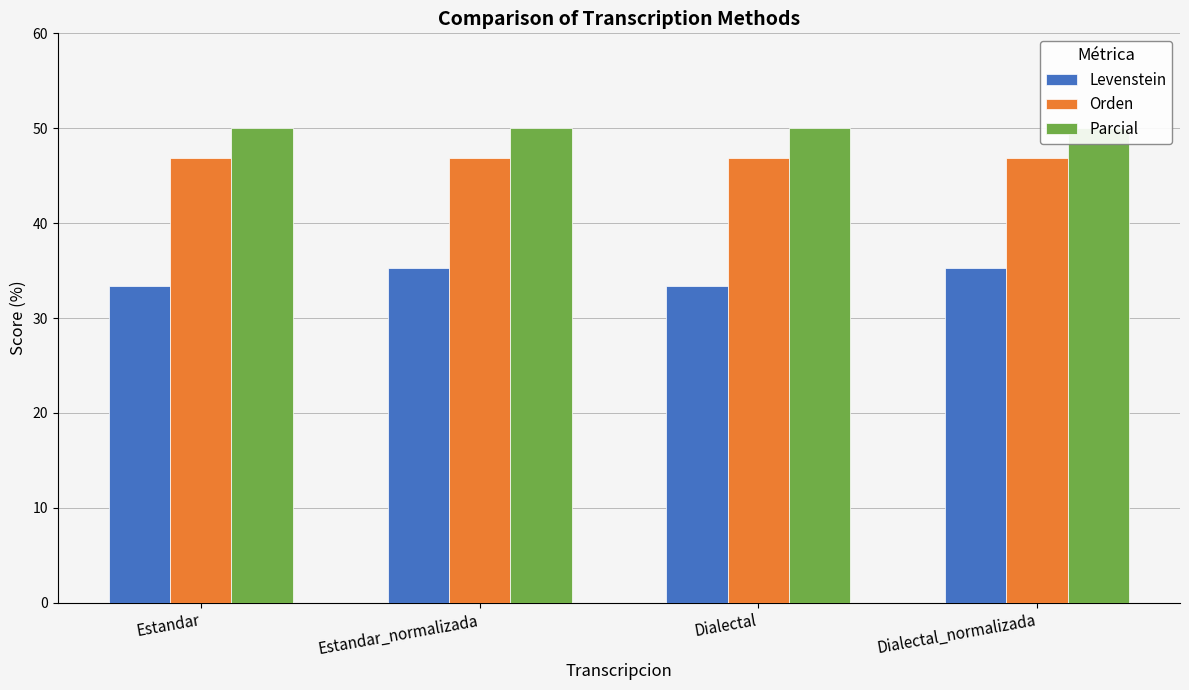

At which label is Orden closest to 46?

Estandar